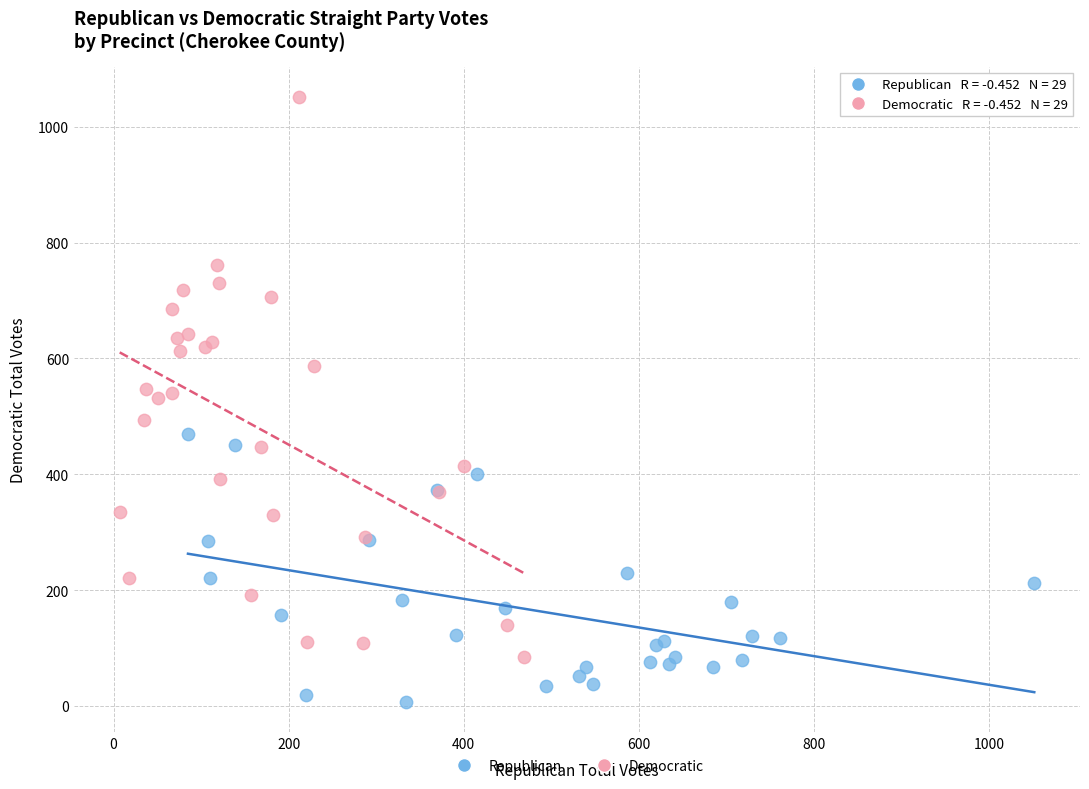

What are all the series names shown in the legend?

Republican, Democratic